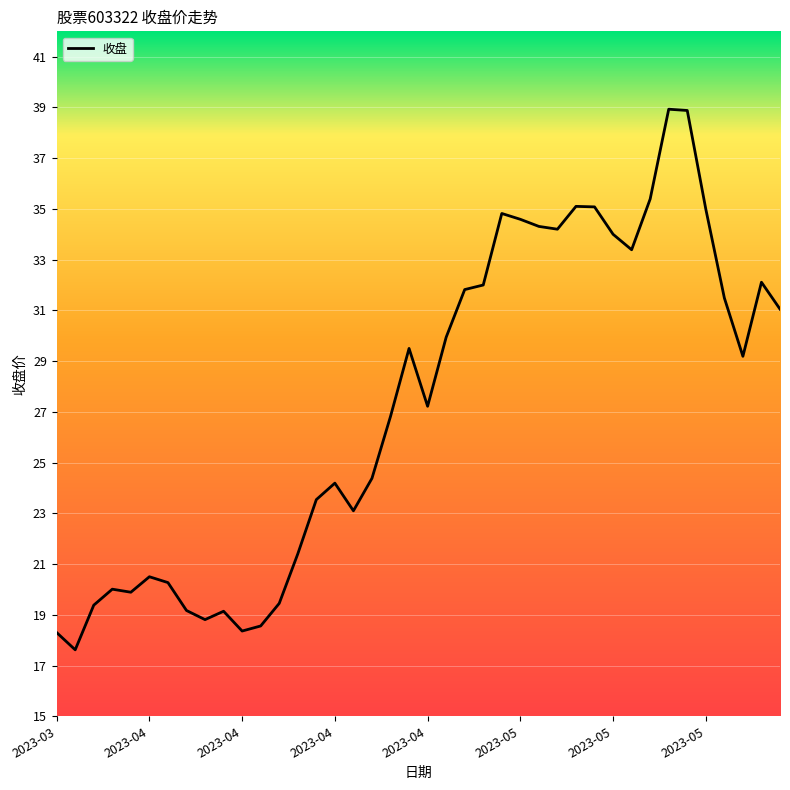

What is the maximum value shown in the chart?

38.9